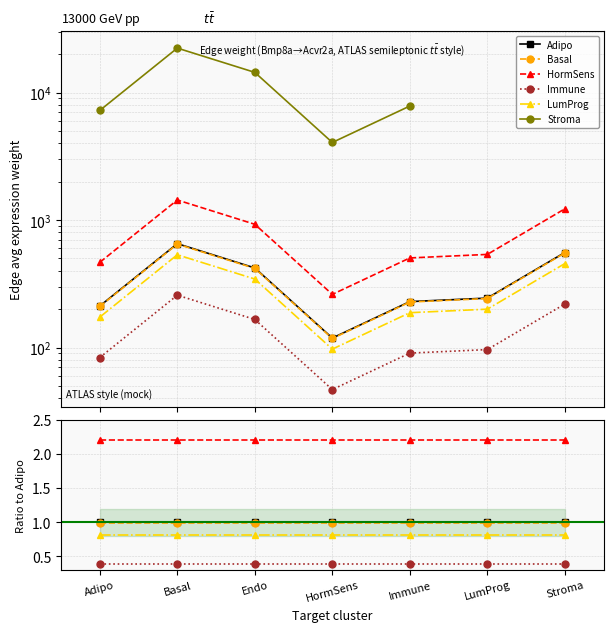

At which label is HormSens closest to 2?

Immune